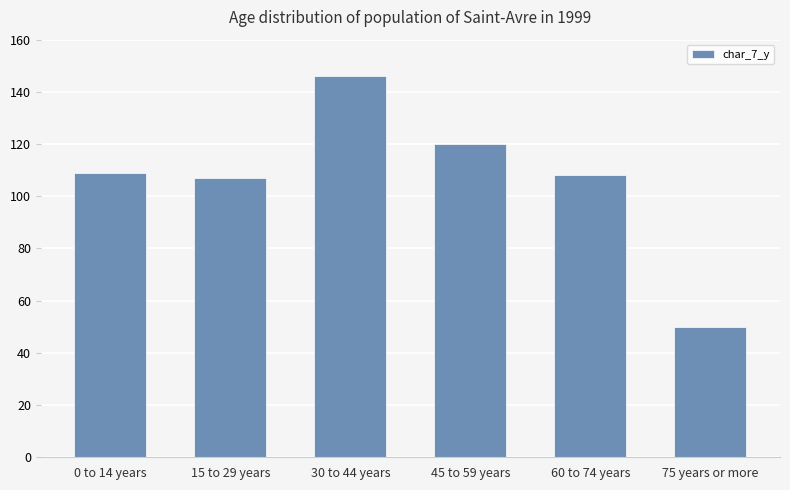

Reading left to right, extract all data points from this chart.

109	107	146	120	108	50